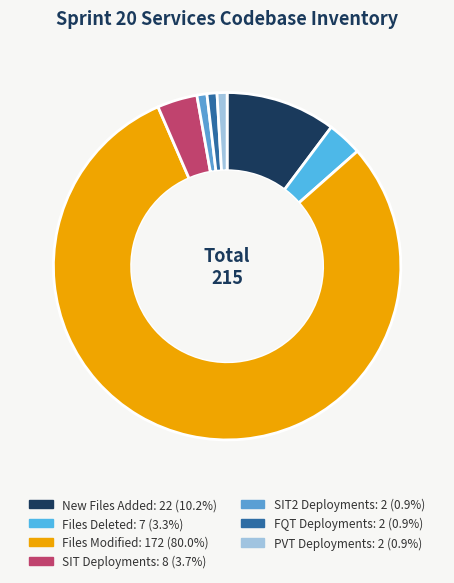

How many slices are in this pie chart?

7